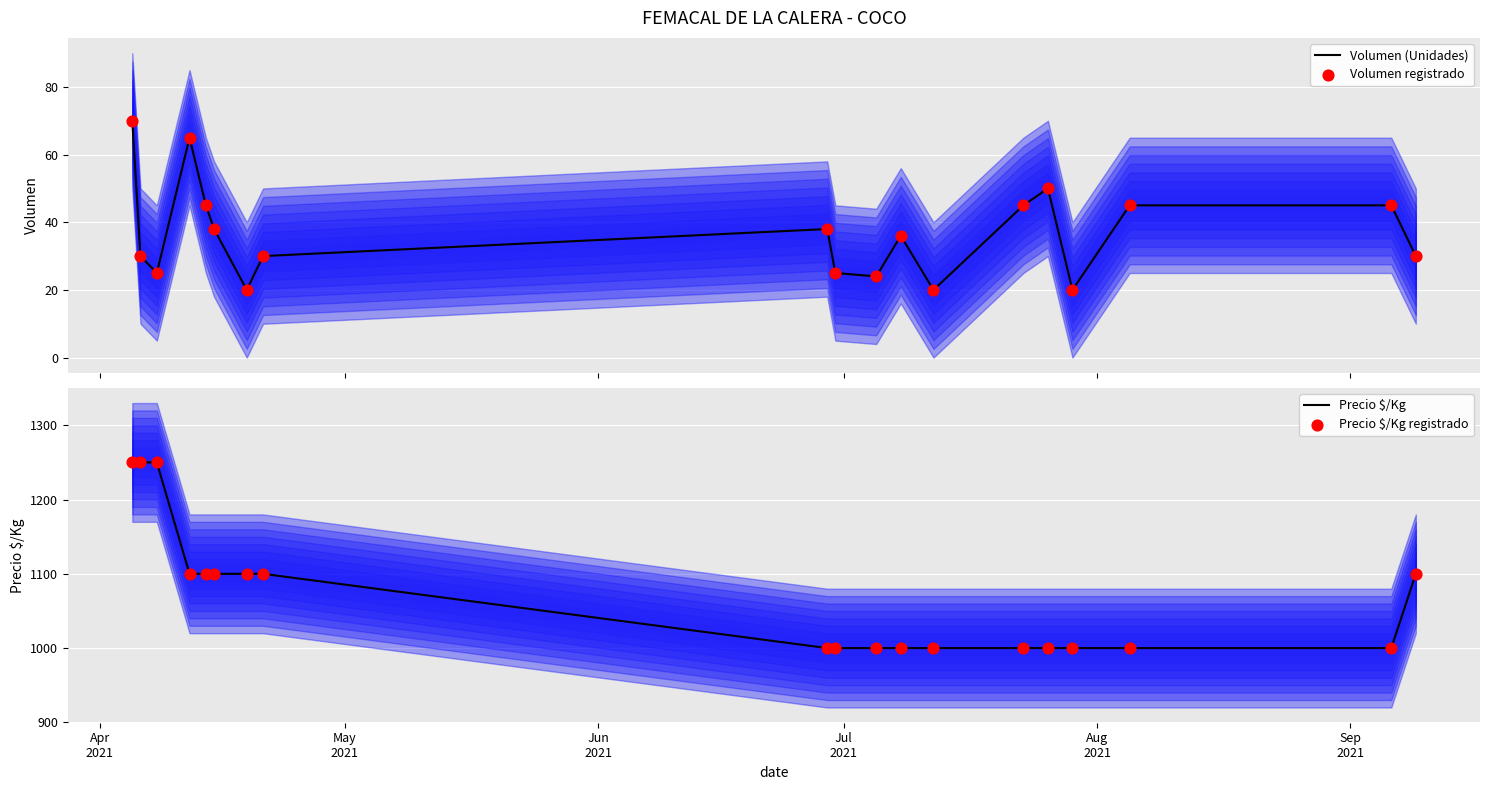

Which series contains the lowest Y value?

Volumen (Unidades)